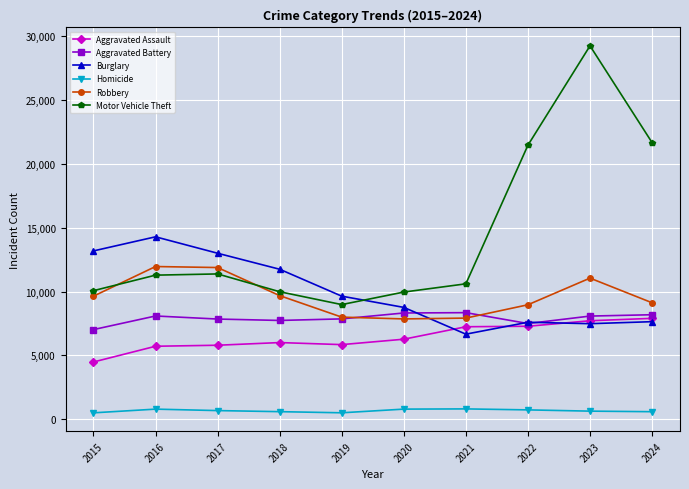

Is this an area chart (filled region under the line)?

No